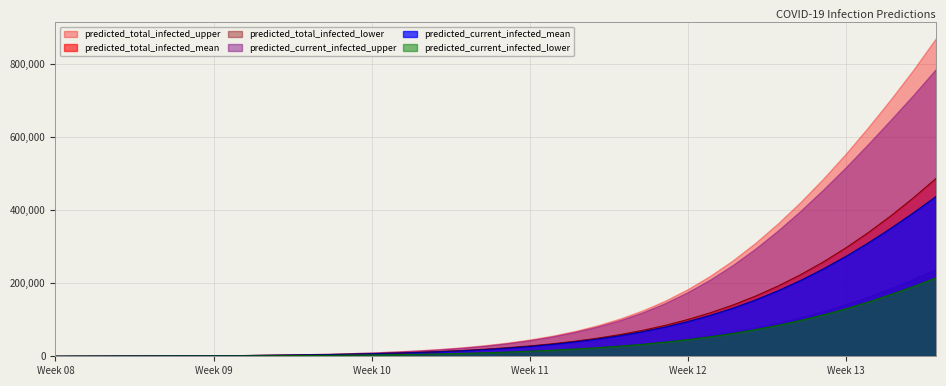

The value of predicted_total_infected_upper at Week 13 is 724179. True or false?

False